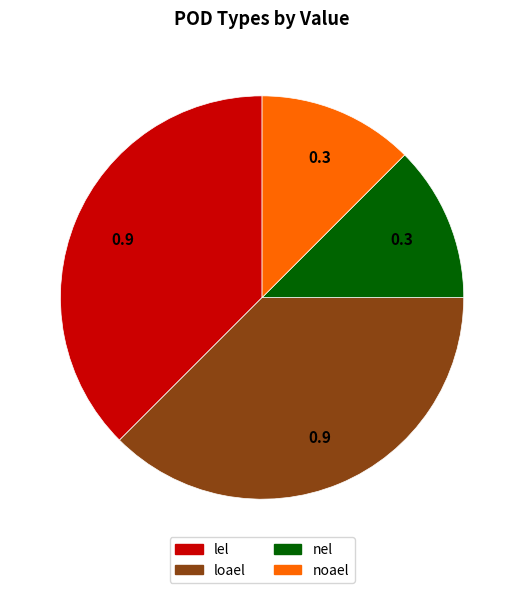

Between noael and loael, which is larger?

loael